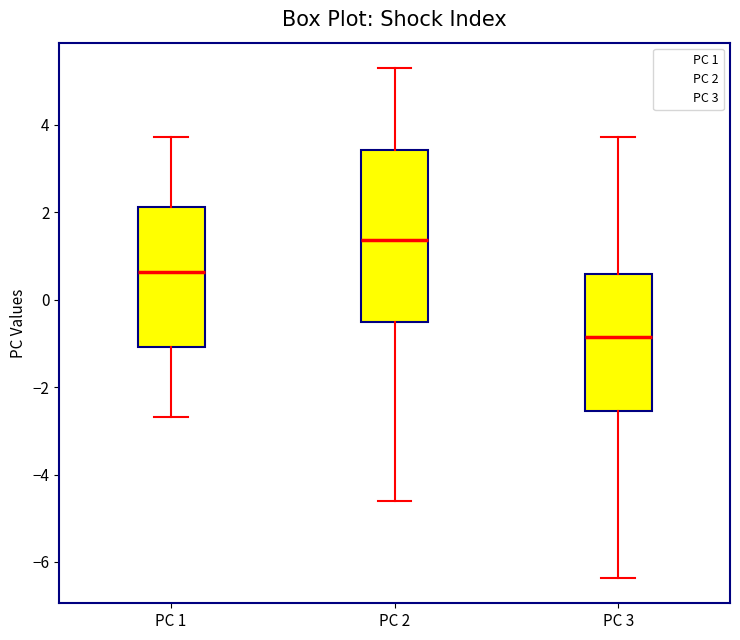

Reading left to right, transcribe this box plot: for each box, give where its median line is, the range the box spans, and where its two whiskers end, as read against the y-axis. The values are not printed on the chart, so give them approximately, as read against the axis.

PC 1: median 0.6, box -1.0 to 2.2, whiskers -2.6 to 3.8
PC 2: median 1.4, box -0.6 to 3.4, whiskers -4.6 to 5.2
PC 3: median -0.8, box -2.6 to 0.6, whiskers -6.4 to 3.8